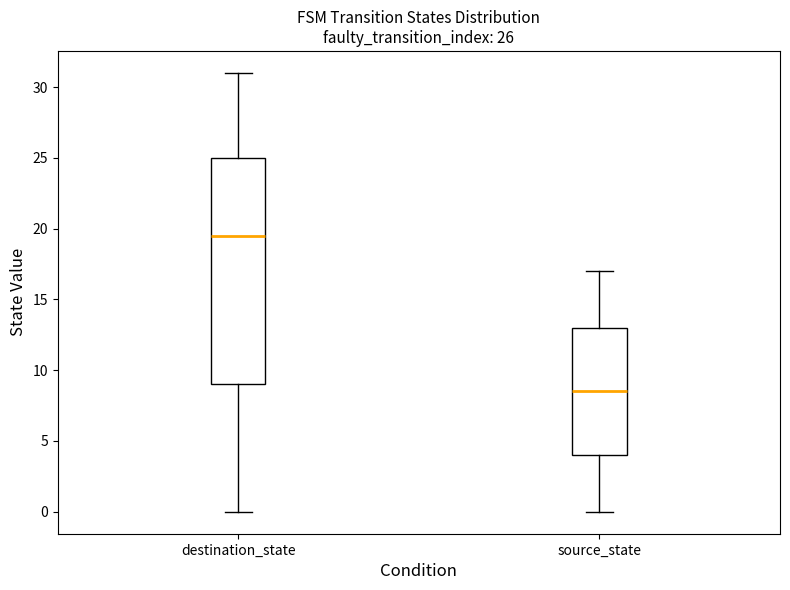

Which box's median line is the highest?

destination_state